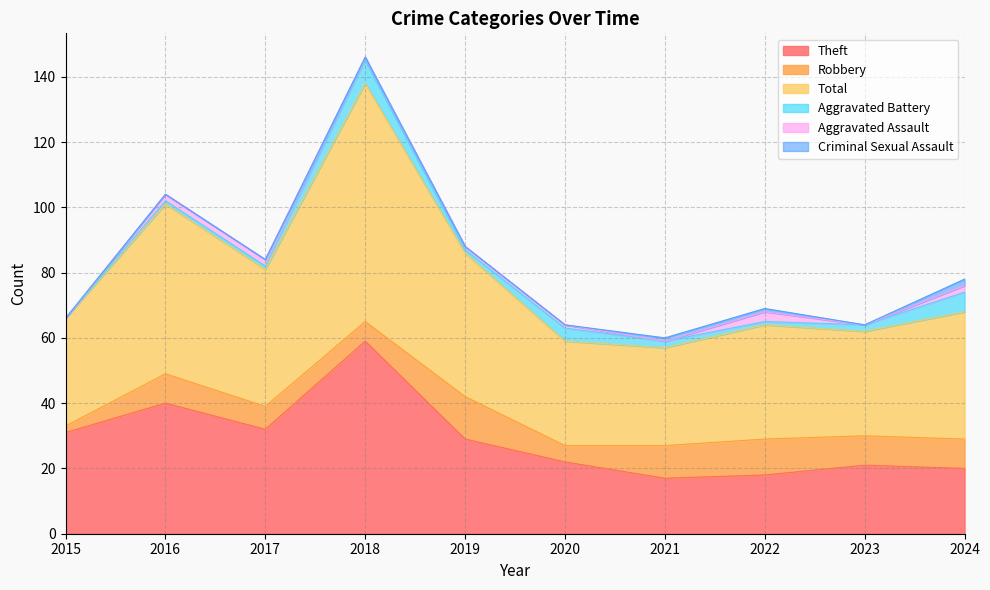

True or false: Total has a value of 56 at 2023.

False